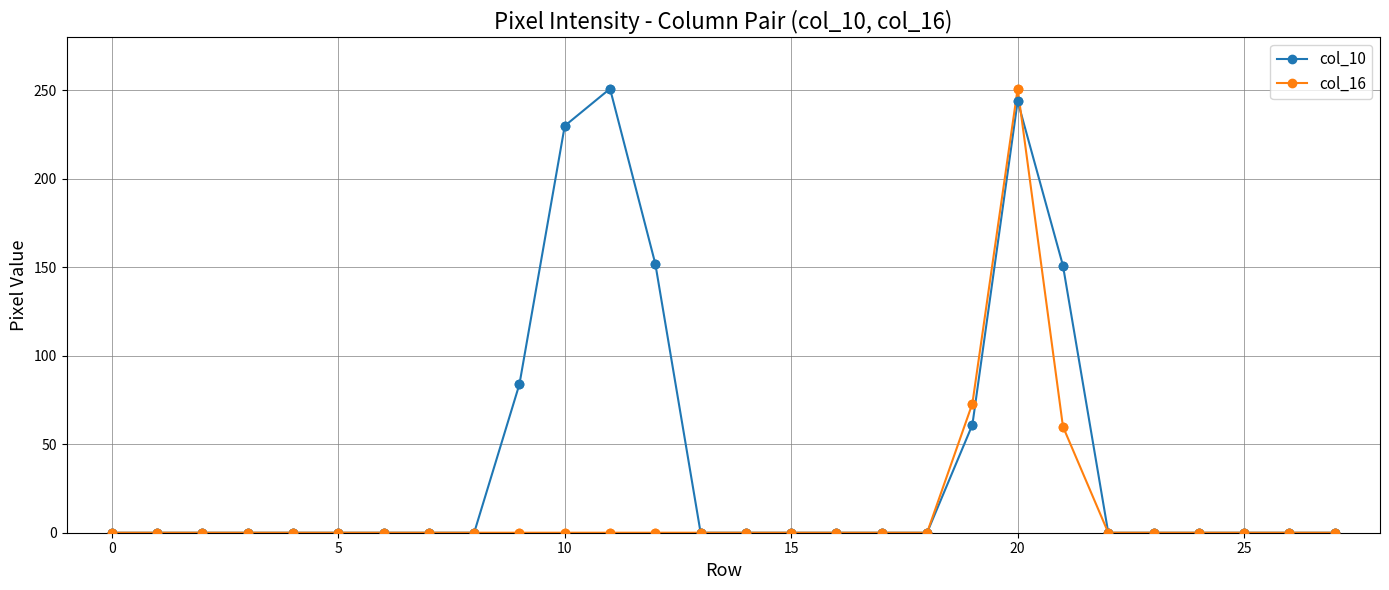

At how many categories does at least one series exceed 37?

7